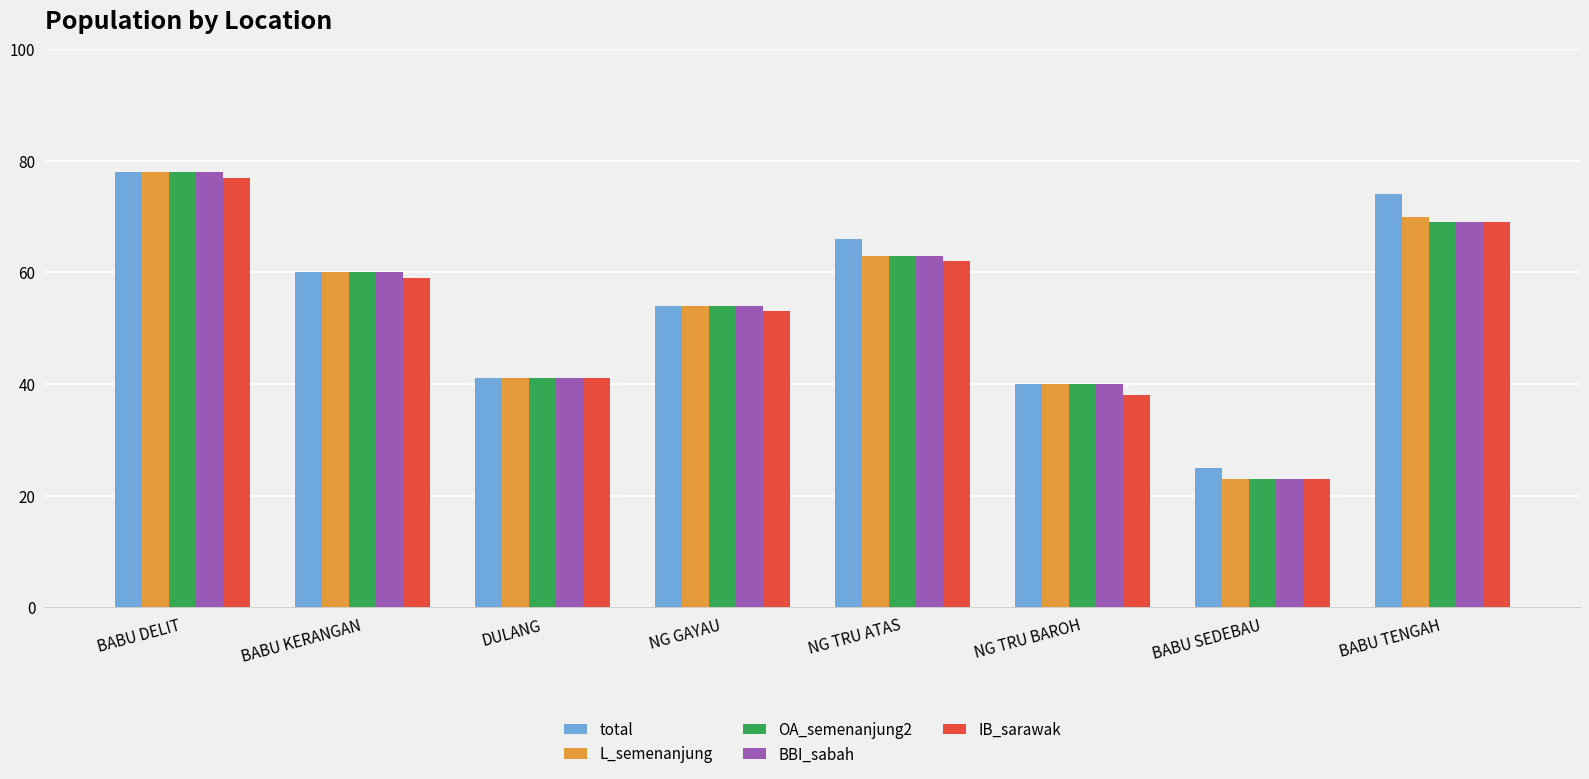

Count the number of categories in the chart.

8